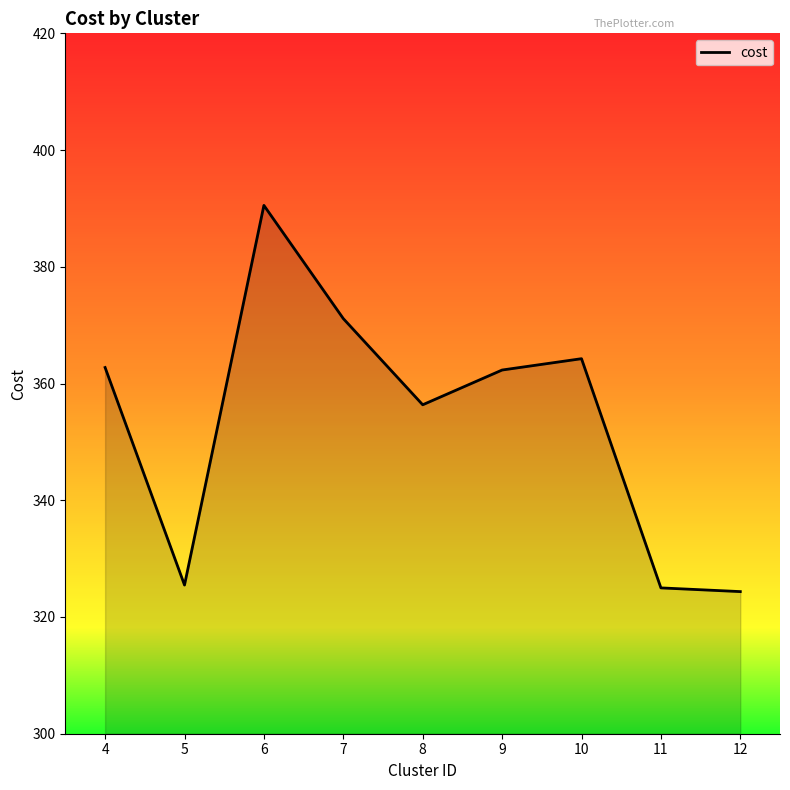

The value at 9 is 362.3. True or false?

True